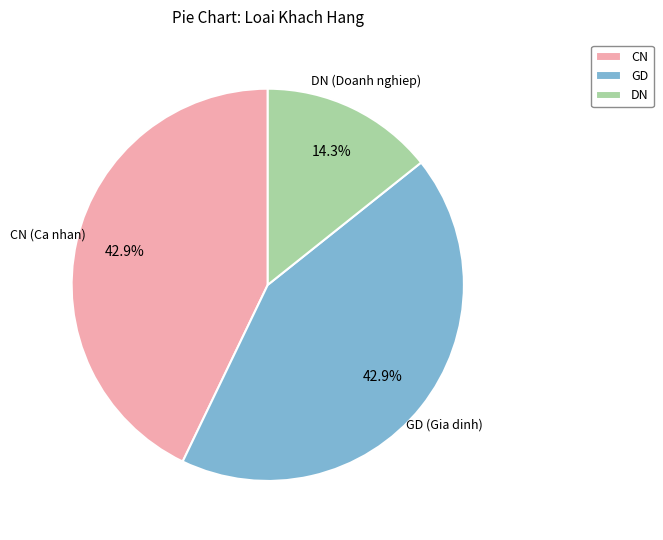

What percentage is NOT represented by CN?

57.1%